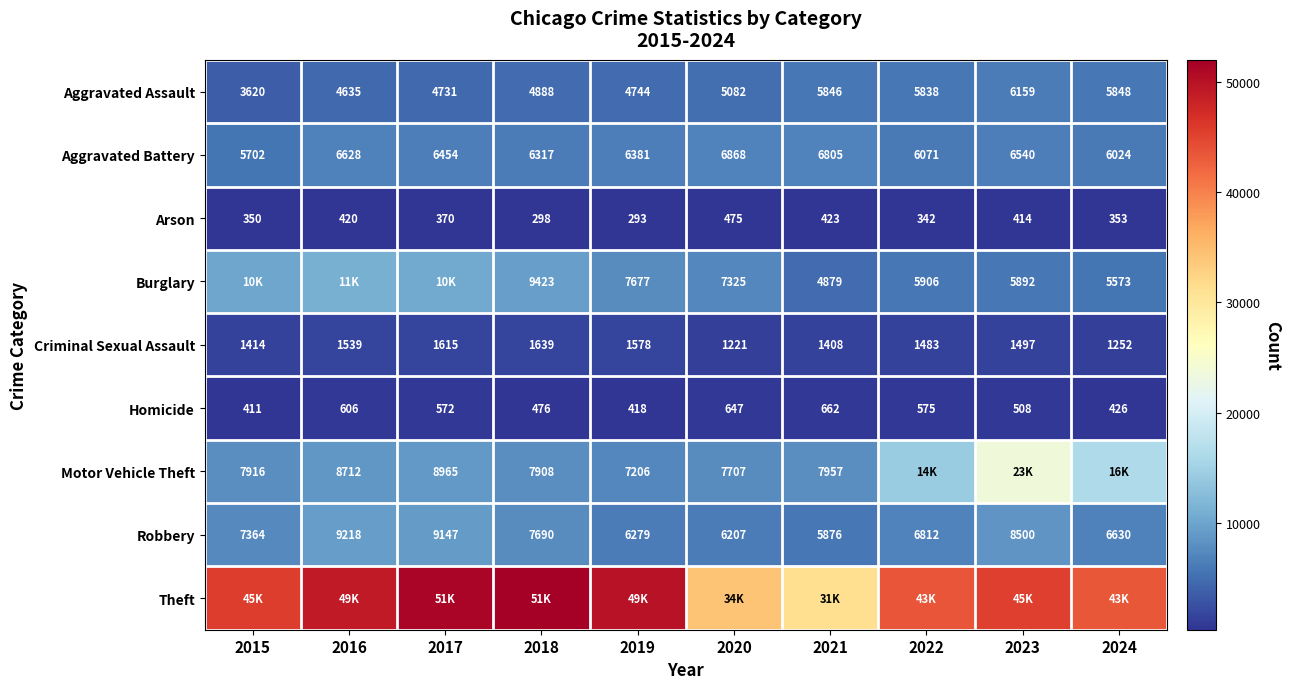

At which category does the chart reach its peak across all series?

2018